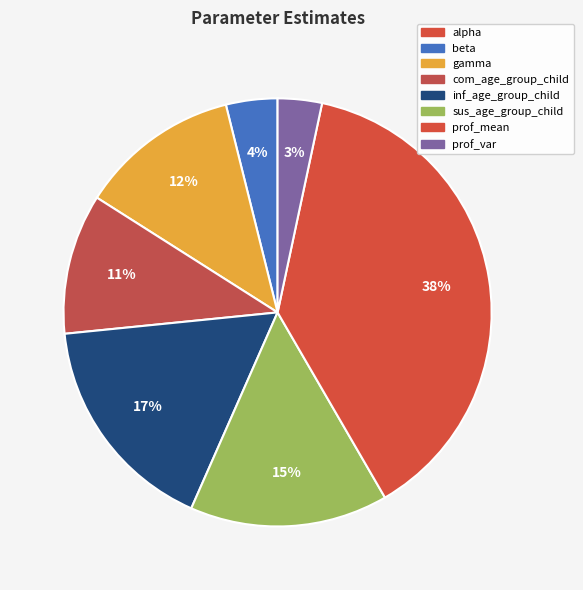

To the nearest percent, what is the combined percentage of sus_age_group_child and gamma?

27%